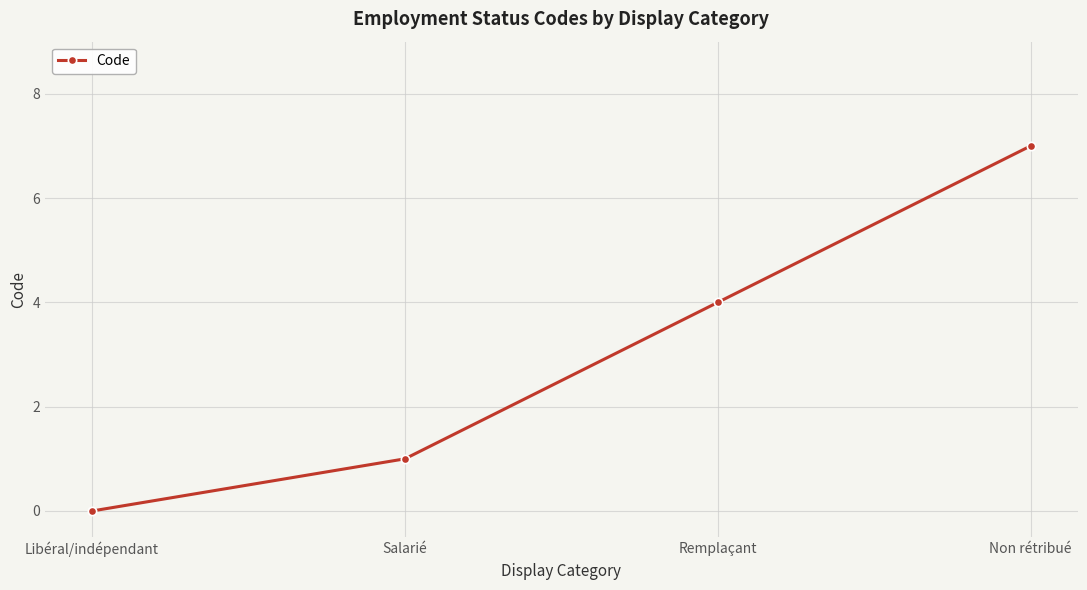

Reading left to right, extract all data points from this chart.

0	1	4	7